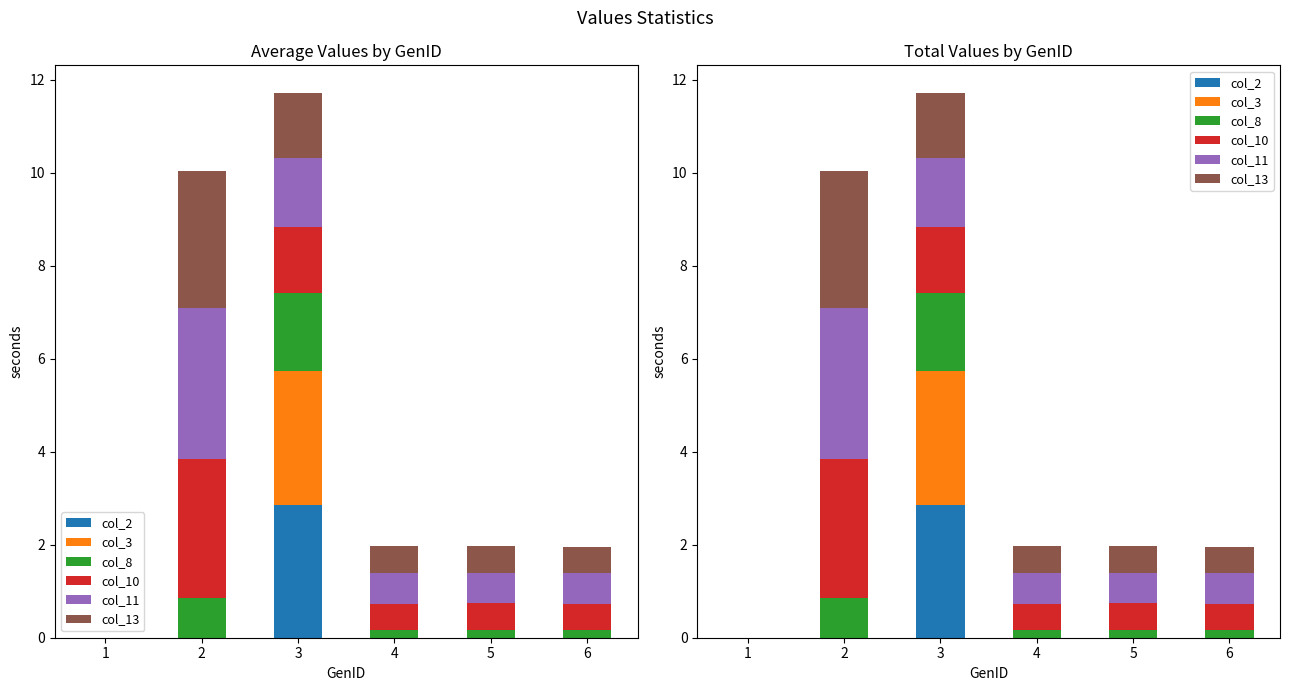

Which label corresponds to the smallest value in the chart?

1